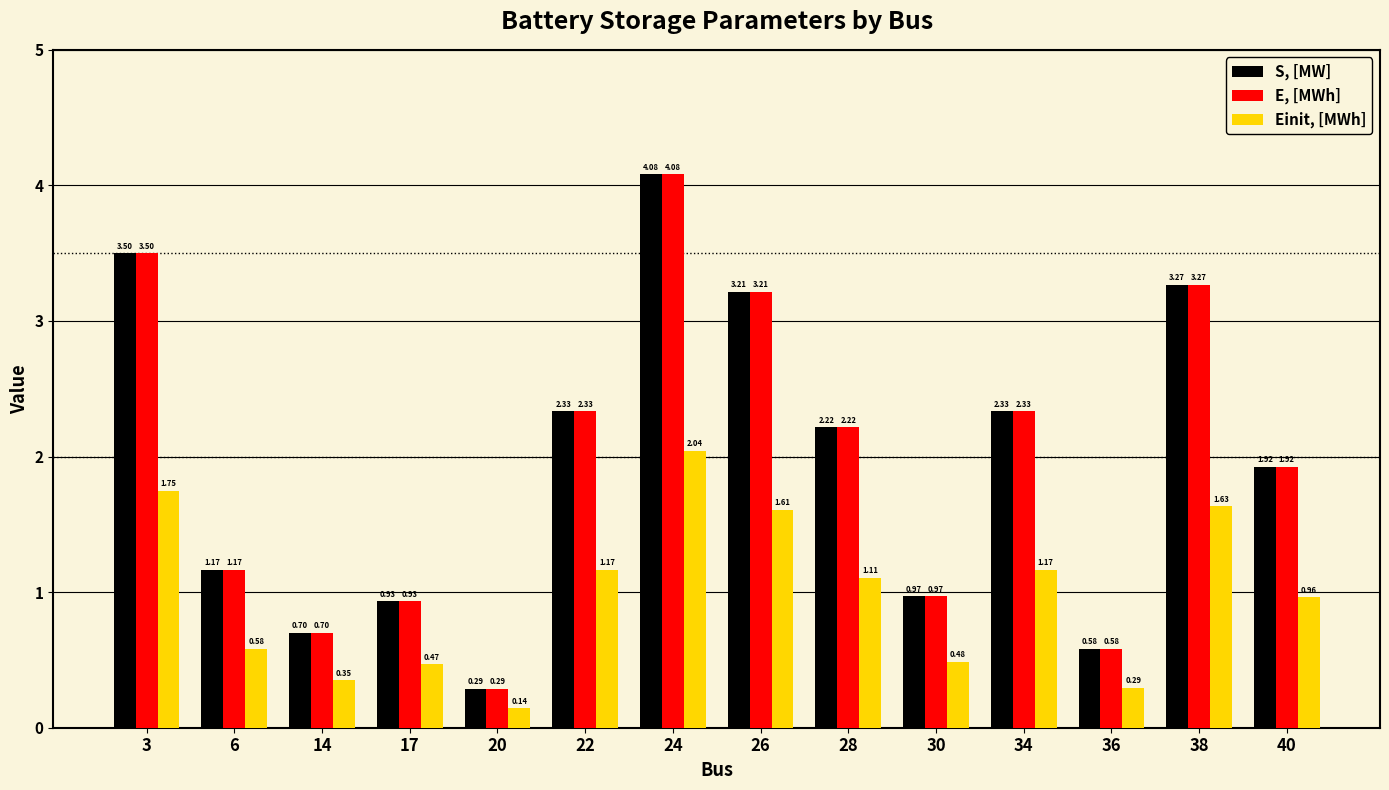

Are the bars horizontal?

No